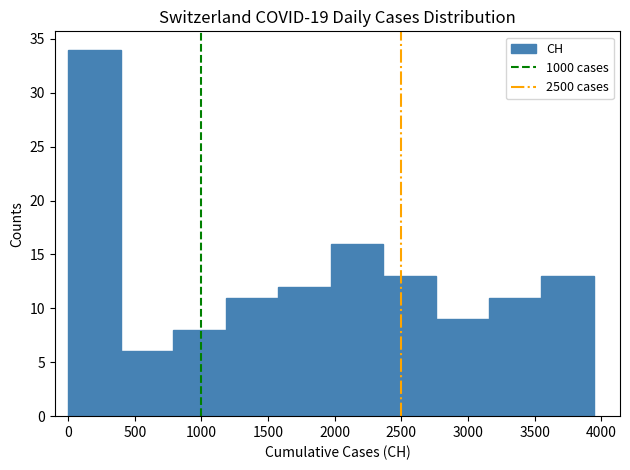

Reading left to right, transcribe this chart: for each bar, give the range it covers on the x-axis and its height. Neither the bar edges nor the heights are printed on the chart, so give them approximately, as read against the axes.

0 to 400: 34
400 to 800: 6
800 to 1200: 8
1200 to 1600: 11
1600 to 1950: 12
1950 to 2350: 16
2350 to 2750: 13
2750 to 3150: 9
3150 to 3550: 11
3550 to 3950: 13